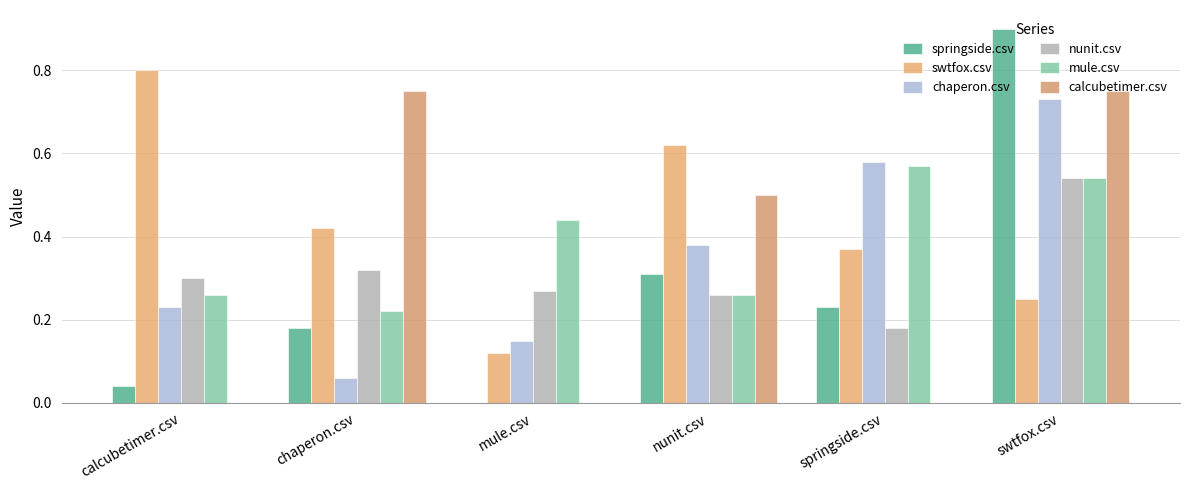

Count the number of data series in this chart.

6